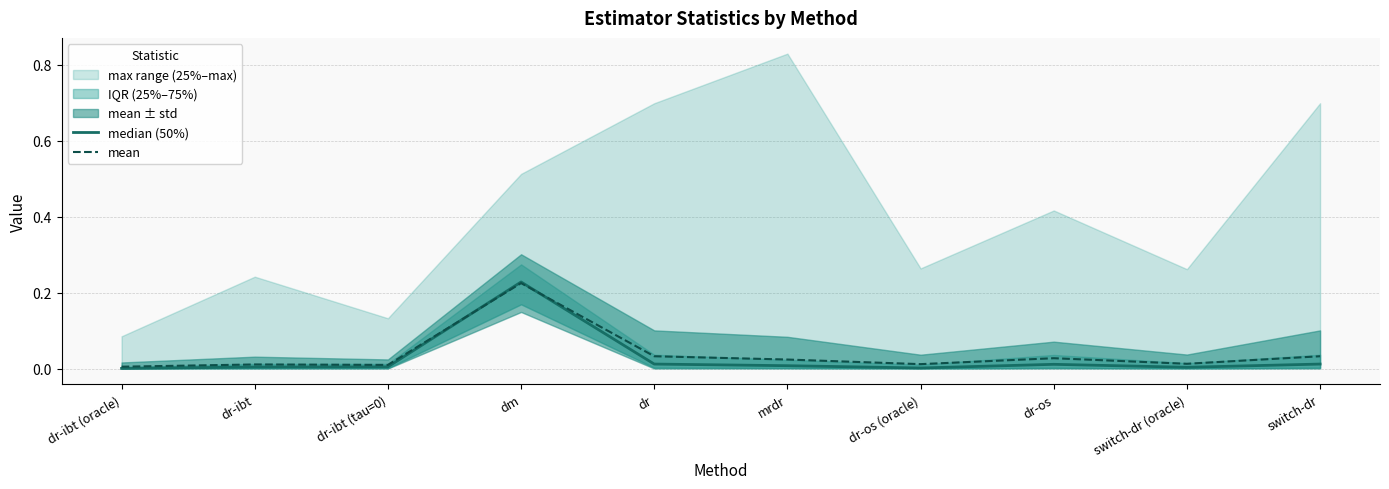

What position from the left is dr-ibt (tau=0)?

3